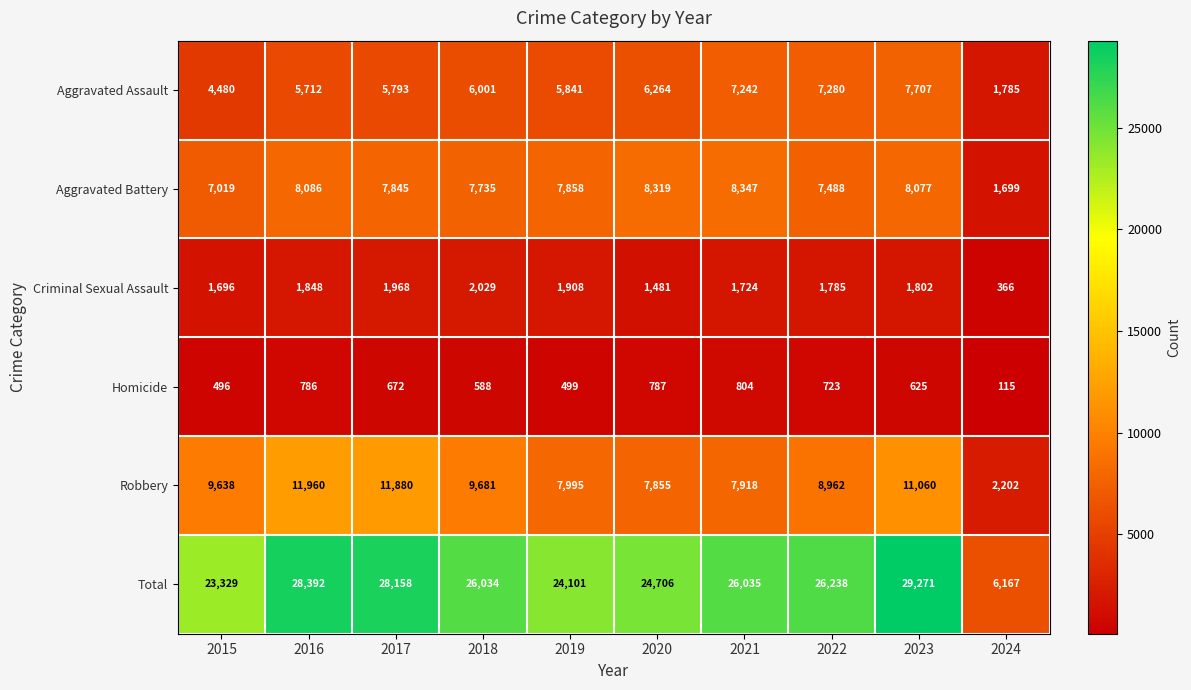

Rank the categories by Homicide value from lowest to highest.

2024, 2015, 2019, 2018, 2023, 2017, 2022, 2016, 2020, 2021